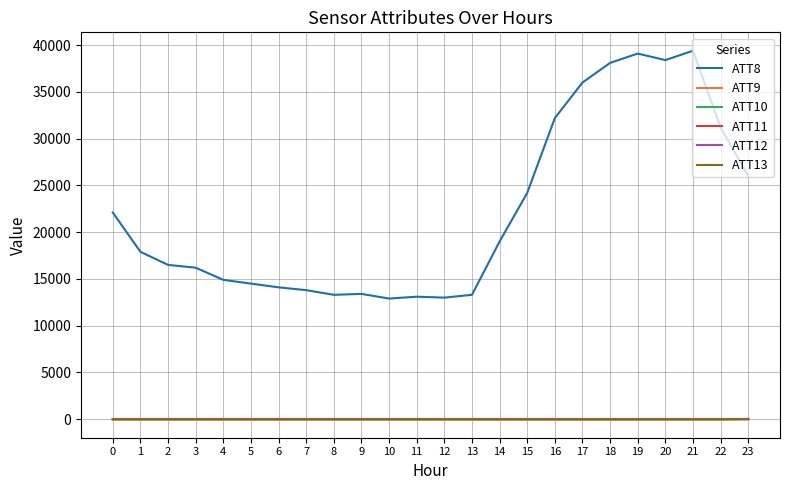

True or false: ATT11 and ATT8 intersect in this chart.

False